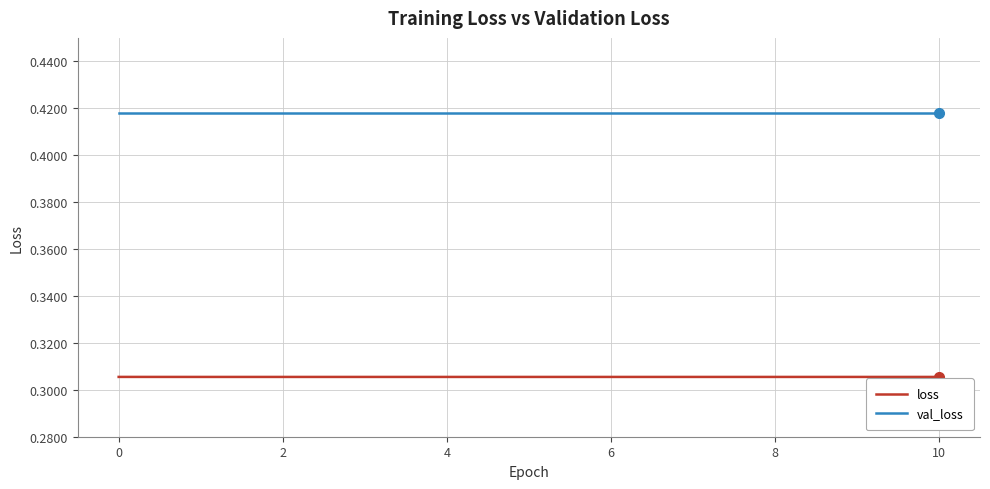

Which series has the widest spread of values?

loss